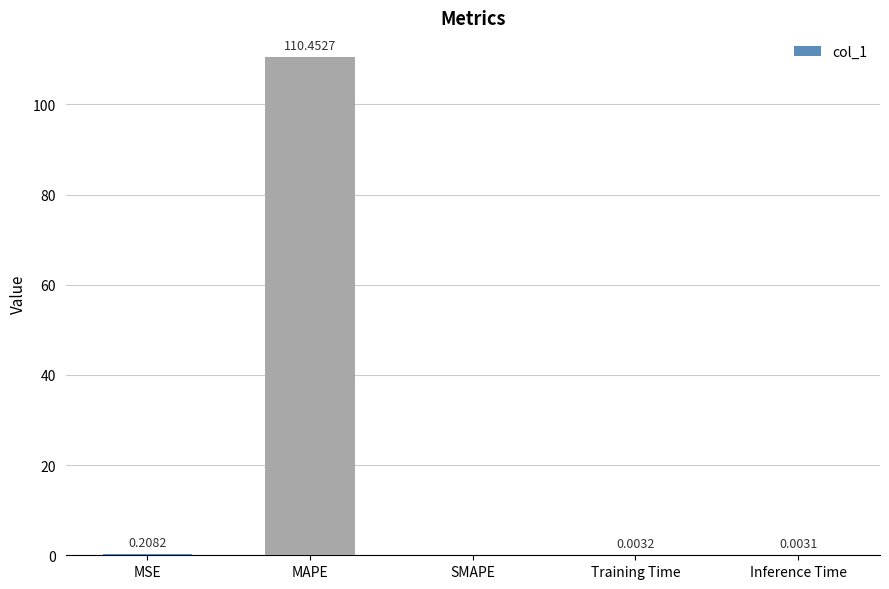

Is it true that the value at MAPE is 198.8?

False